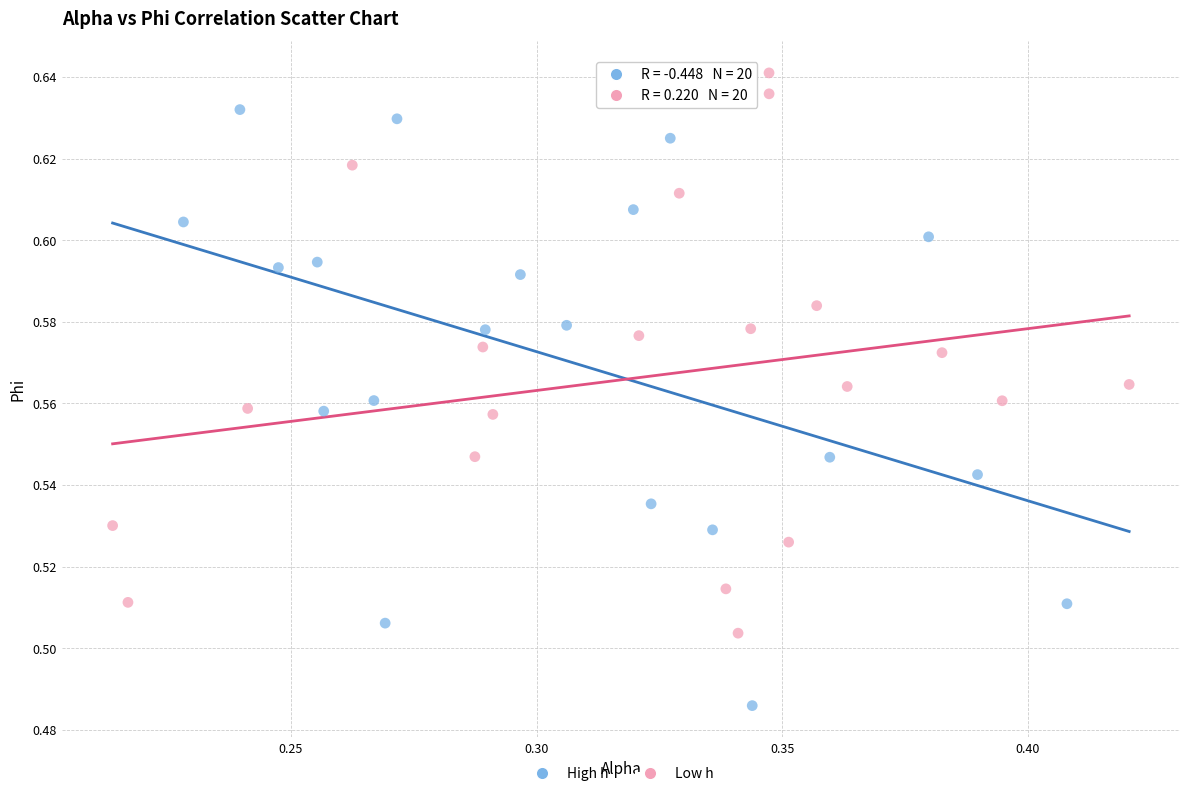

Which series reaches the minimum Y coordinate?

High h